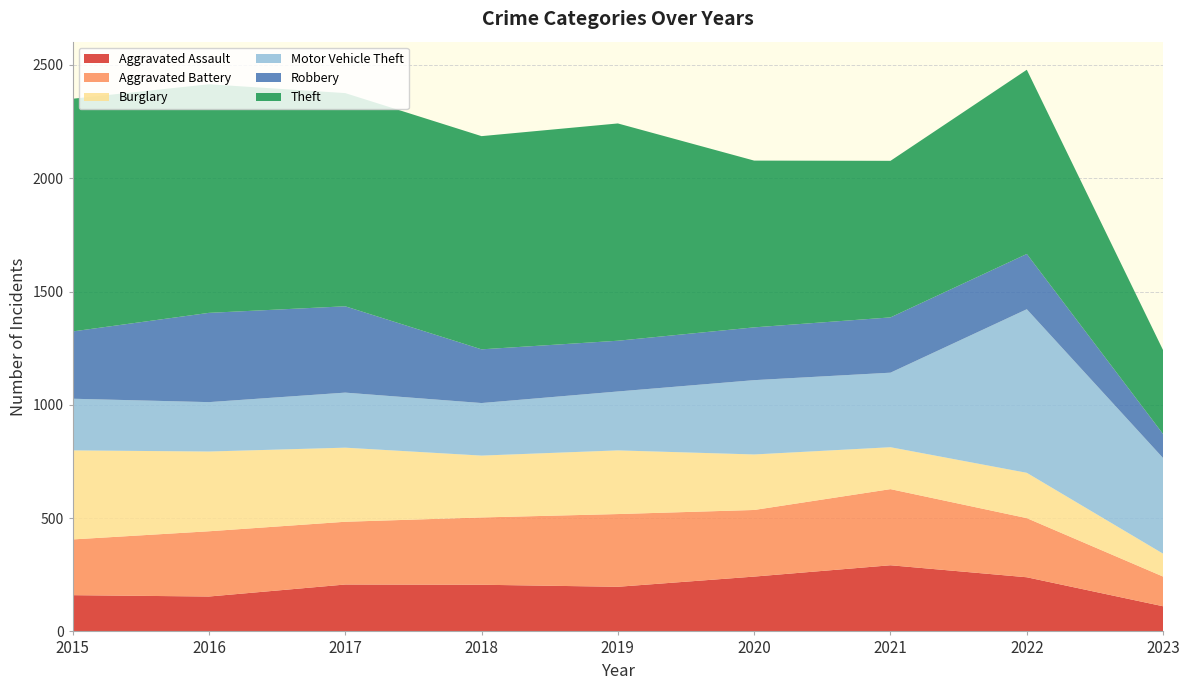

Reading left to right, extract all data points from this chart.

Aggravated Assault: 160	154	207	206	197	242	292	239	111
Aggravated Battery: 246	288	277	297	321	294	336	261	131
Burglary: 393	352	327	273	281	245	185	200	101
Motor Vehicle Theft: 228	218	243	232	260	328	329	722	422
Robbery: 297	394	381	237	224	233	244	244	106
Theft: 1027	1009	941	941	959	736	691	813	370